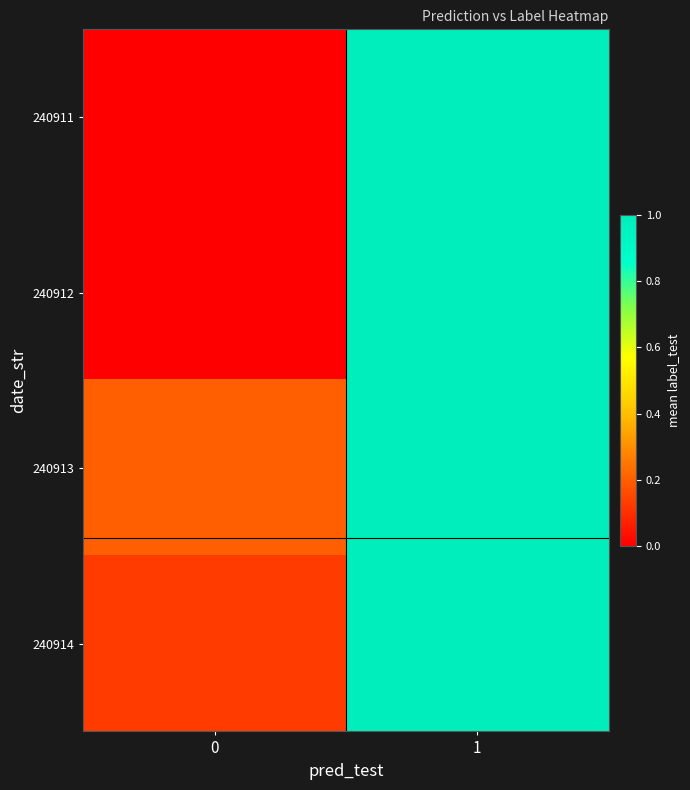

How many data points does each series have?

2